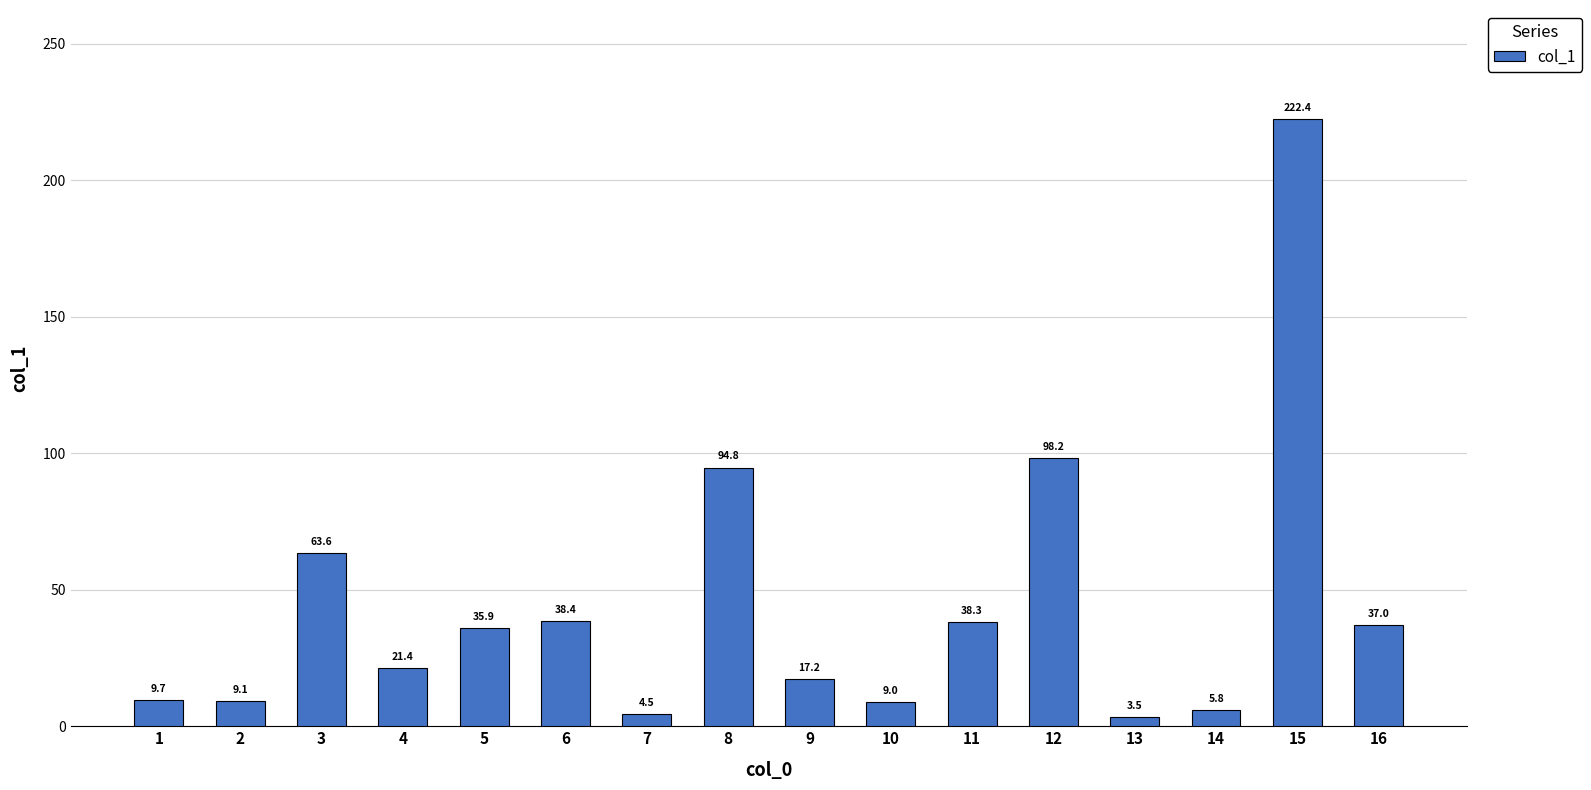

How many distinct data groups are displayed?

1